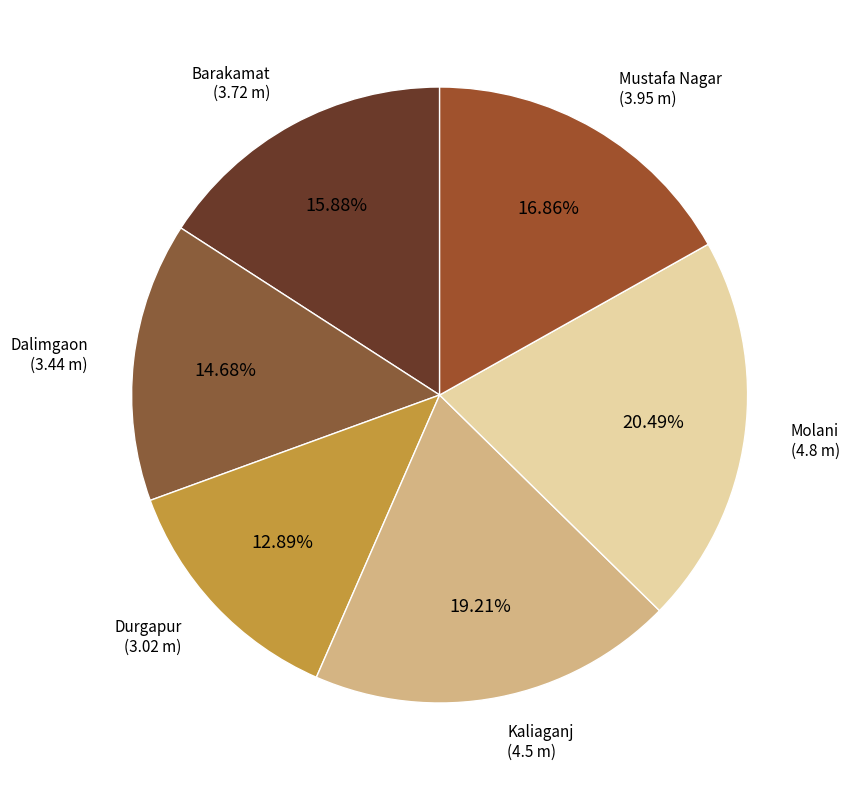

What is the largest slice in the pie chart?

Molani